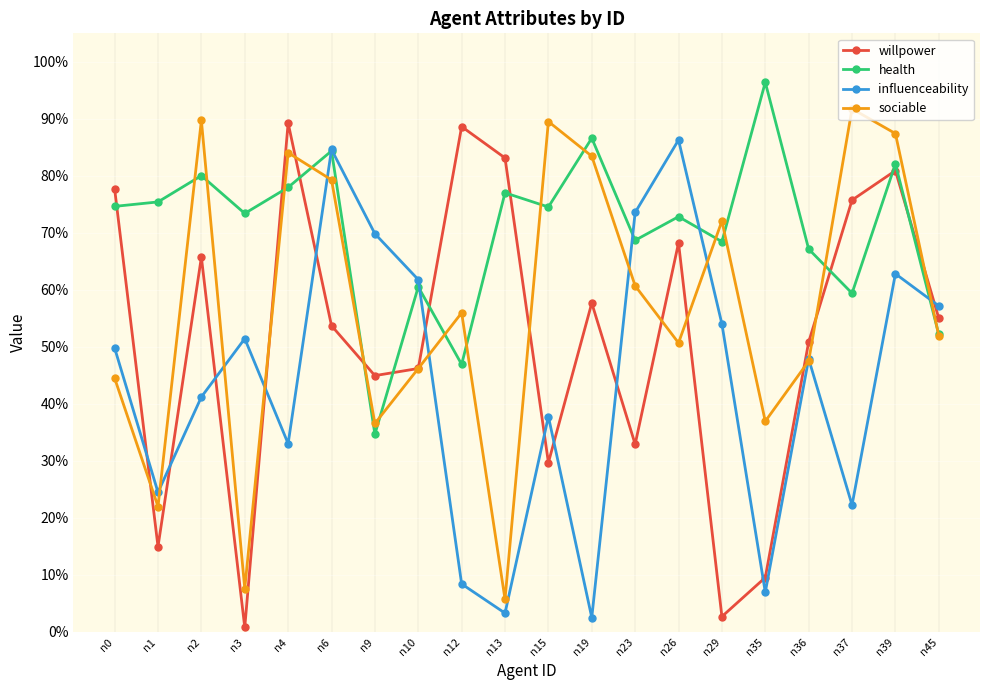

True or false: sociable has a value of 0.6 at n0.

False